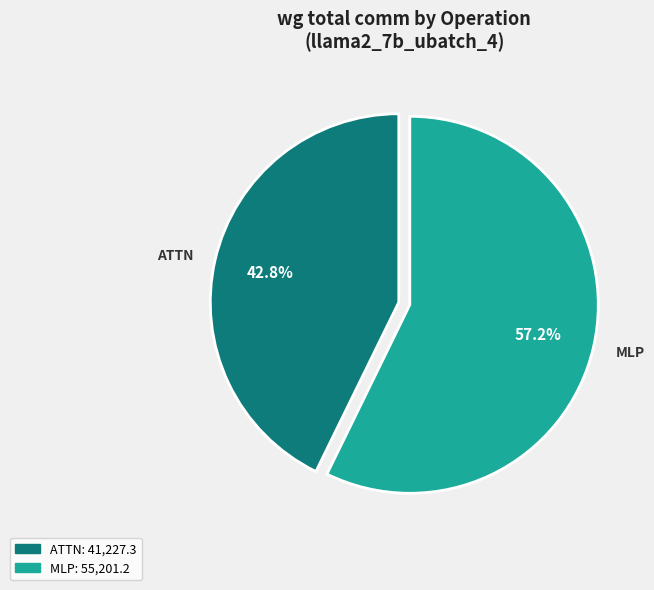

Count the number of slices in the pie.

2